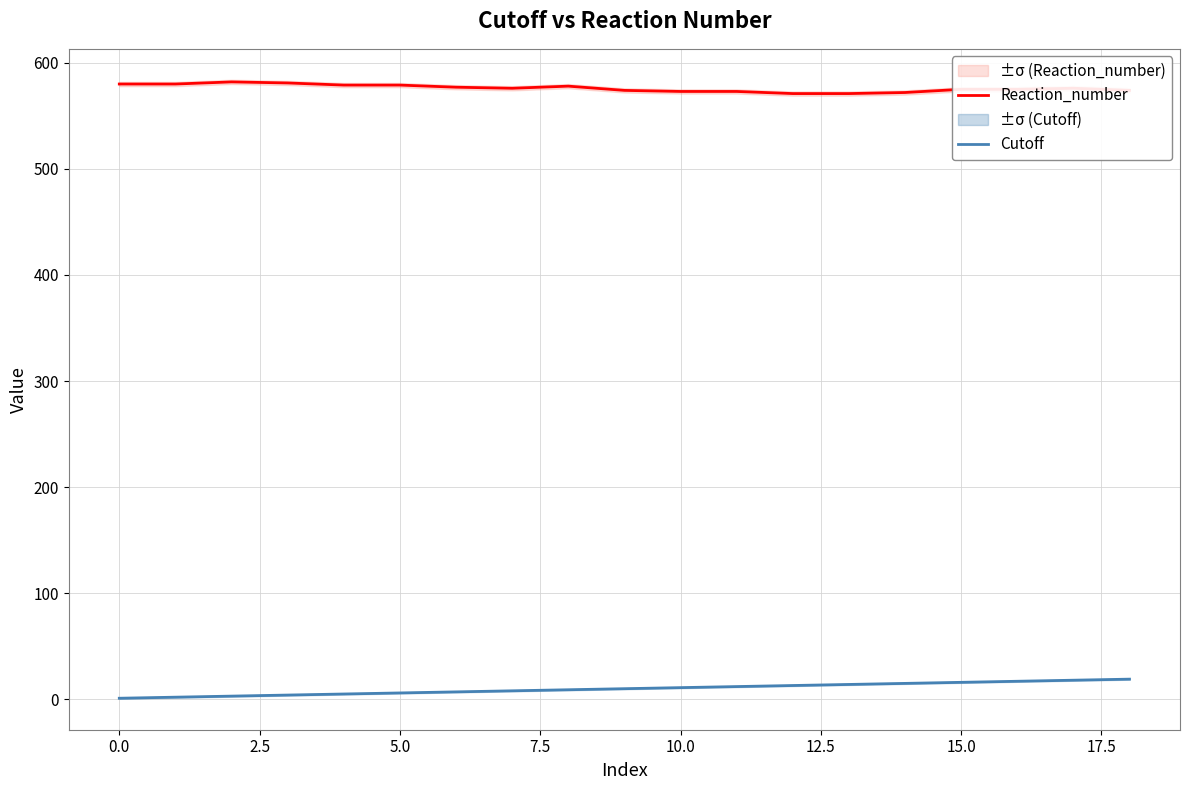

The value of Reaction_number at 0.0 is 756. True or false?

False